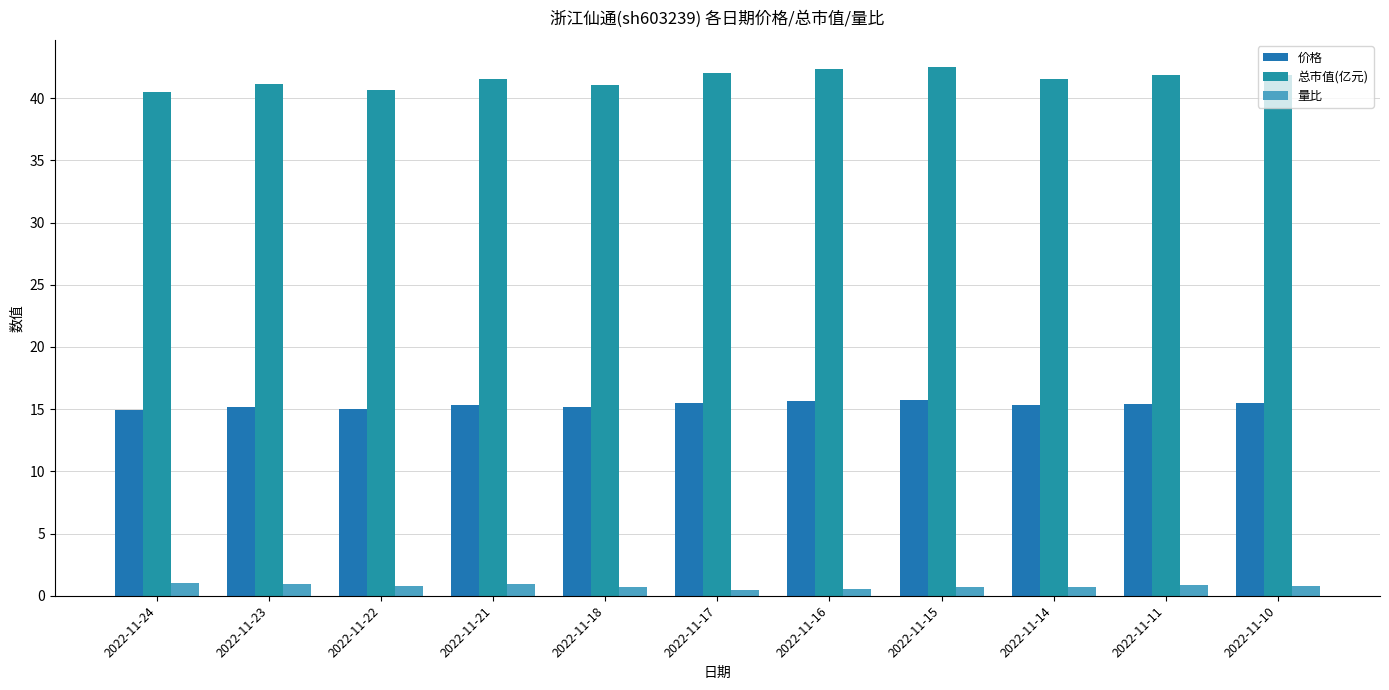

Where is 量比 nearest to the value 0?

2022-11-17